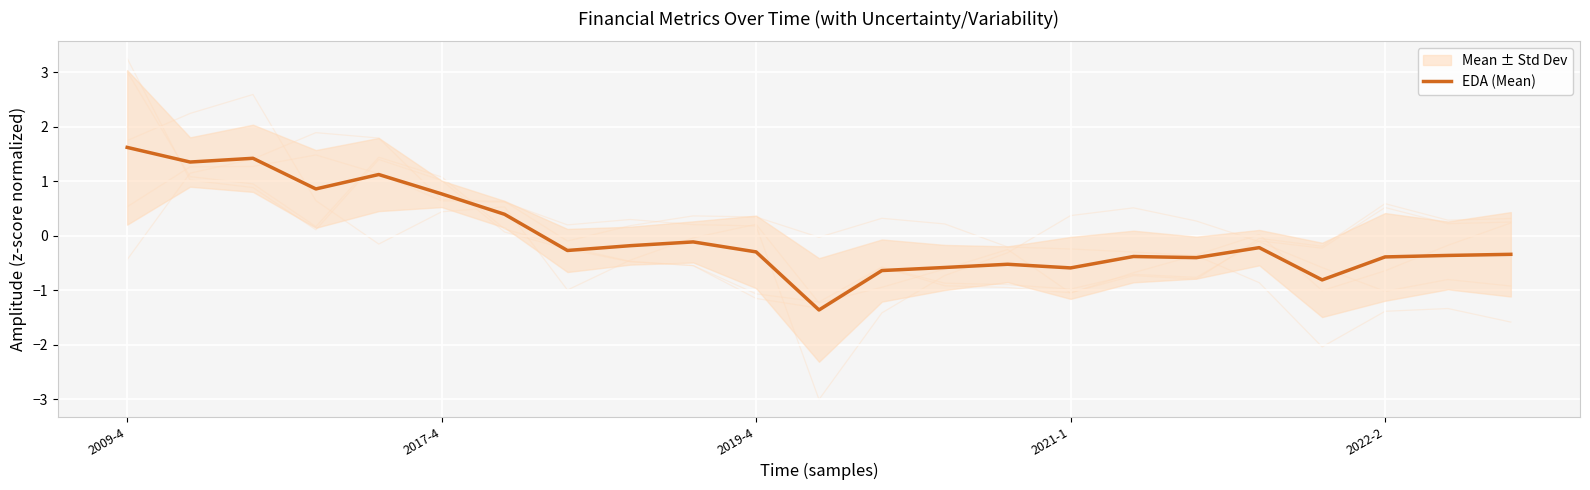

At which label does EDA (Mean) first exceed 0?

2009-4